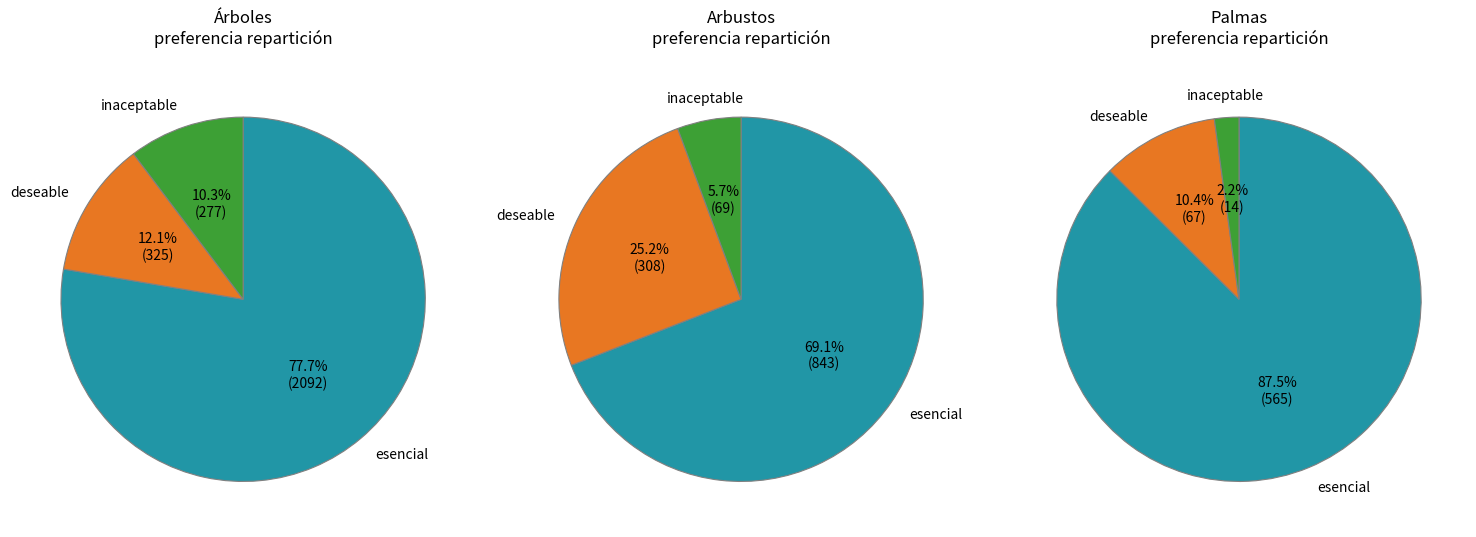

To the nearest percent, what is the average slice percentage?

33%